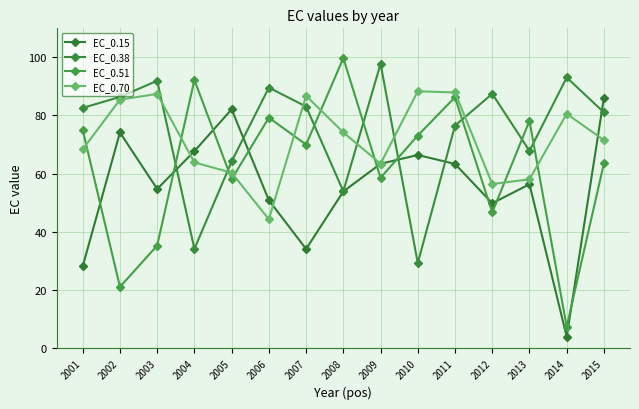

Reading right to left, extract all data points from this chart.

EC_0.15: 86.2	3.9	56.3	49.8	63.3	66.4	63.4	53.8	34.0	50.8	82.1	67.7	54.7	74.2	28.1
EC_0.38: 81.0	93.1	67.8	87.5	76.5	29.2	97.8	53.9	83.1	89.6	64.2	34.1	92.0	86.4	82.6
EC_0.51: 63.6	7.3	78.2	46.6	86.3	73.1	58.6	99.8	70.0	79.3	58.1	92.2	35.2	21.0	75.0
EC_0.70: 71.5	80.6	58.0	56.4	87.9	88.3	63.4	74.2	86.8	44.3	60.3	63.9	87.4	85.4	68.4